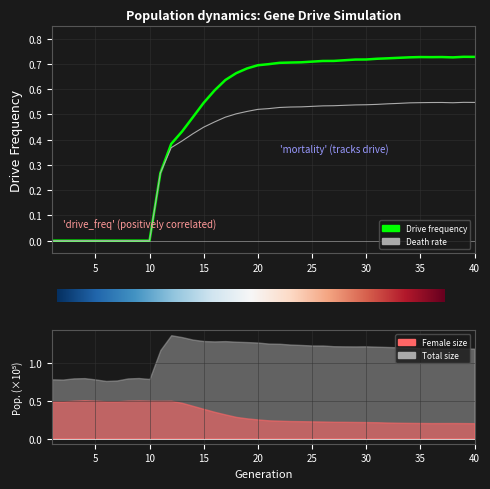

How many lines are shown in the chart?

2